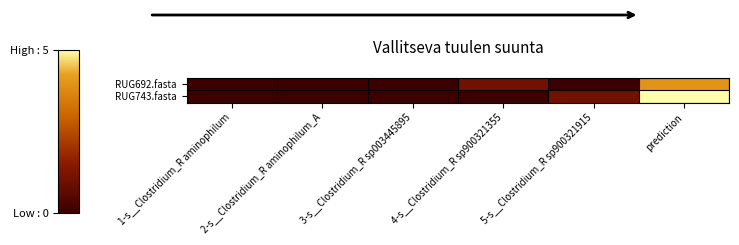

What is the greatest value displayed?

5